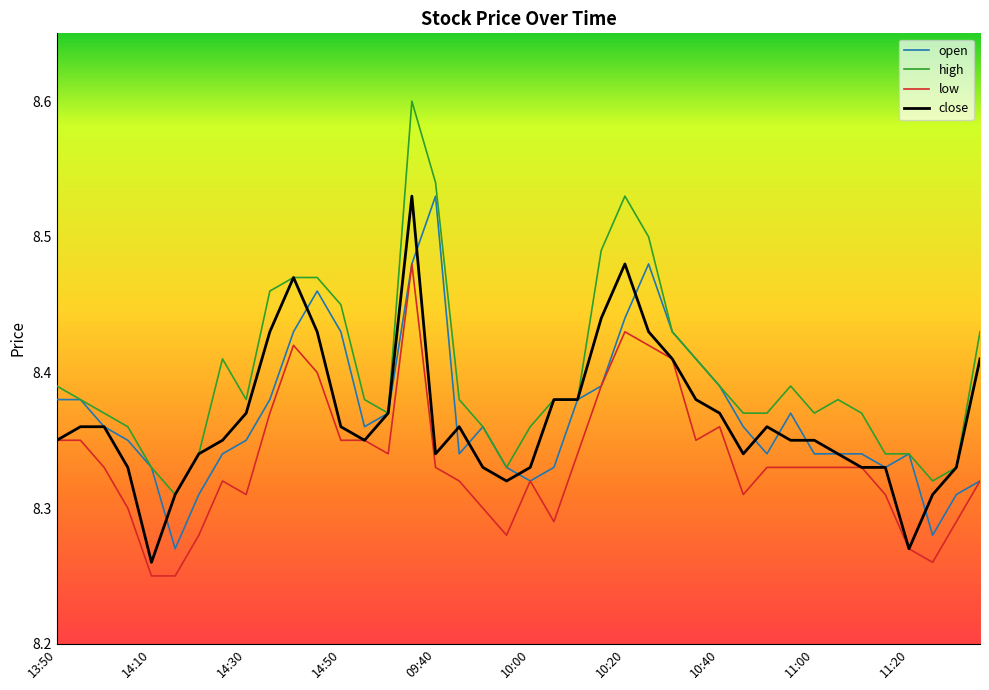

What is the sum of all open values?

334.8